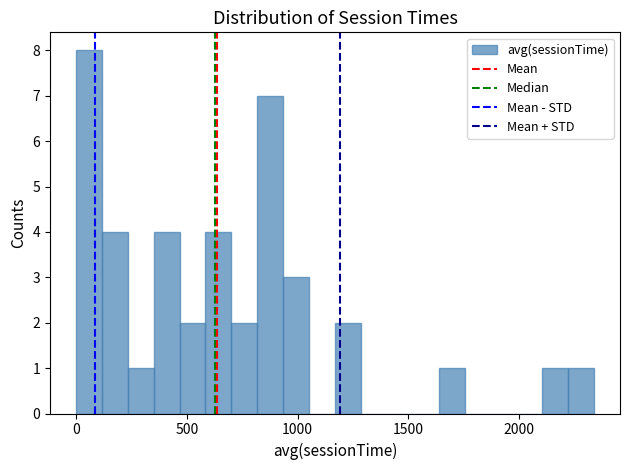

Read against the x-axis, roughly where is the centre of the tallest bar?

50